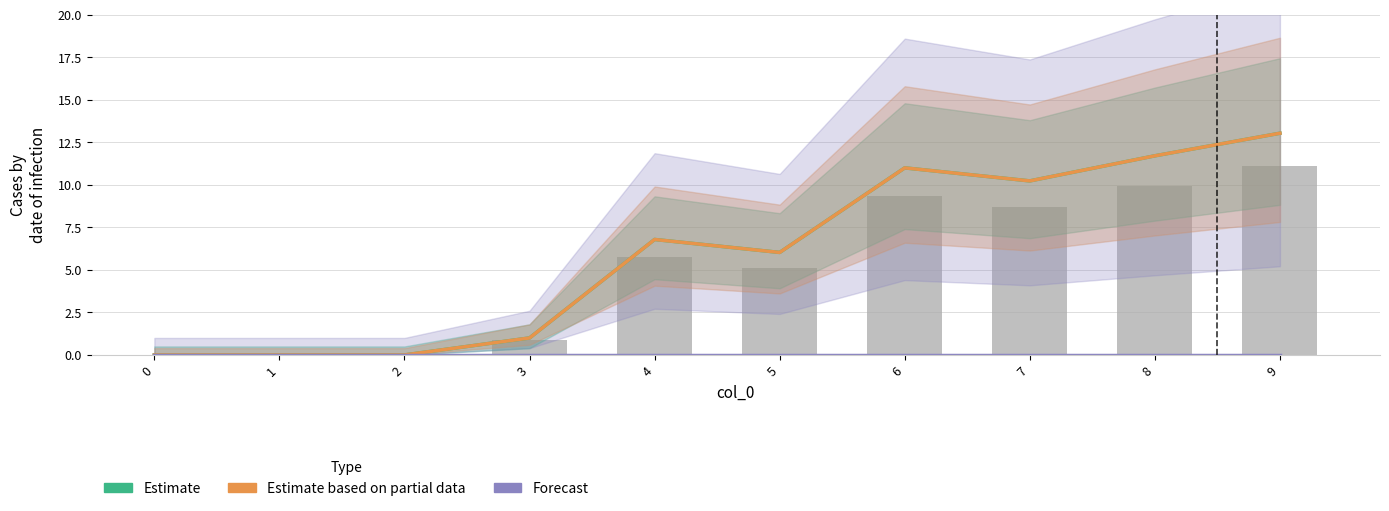

Which has a higher value, 5 or 3?

5